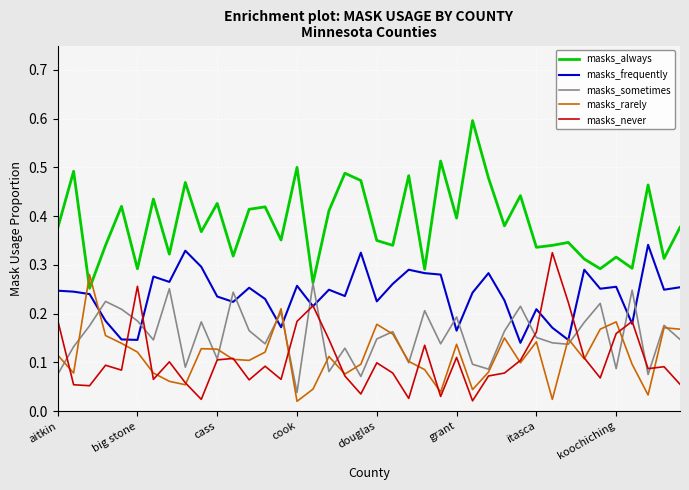

Which series has the largest total across all categories?

masks_always